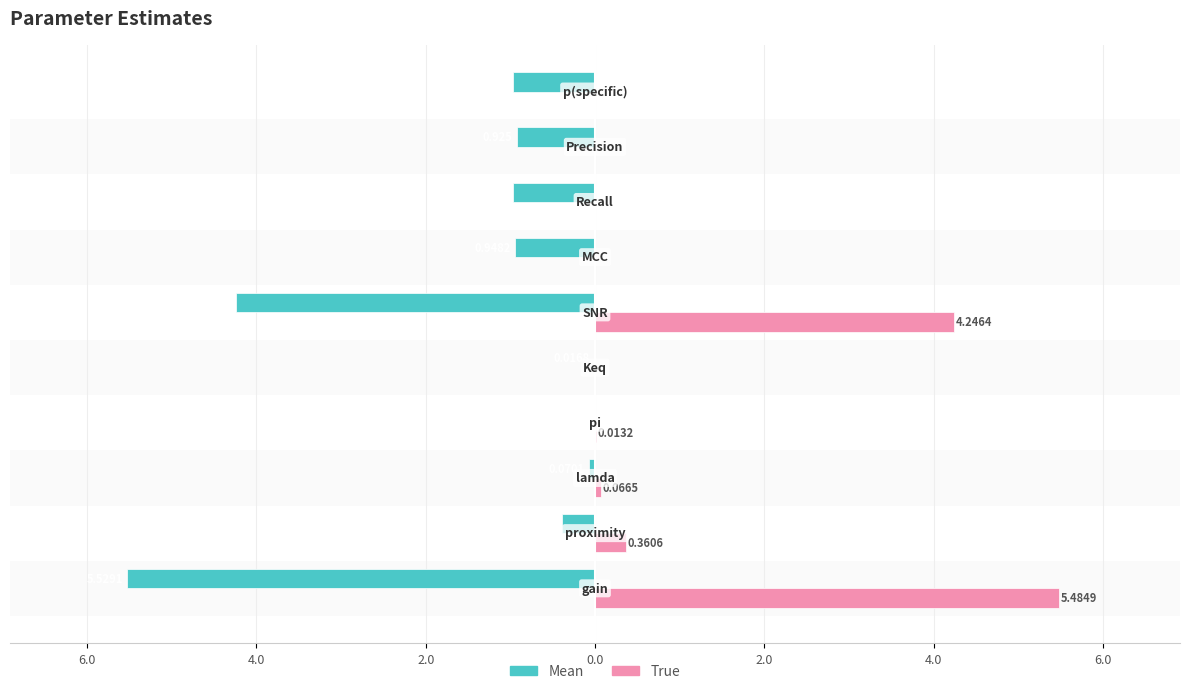

What are all the series names shown in the legend?

Mean, True